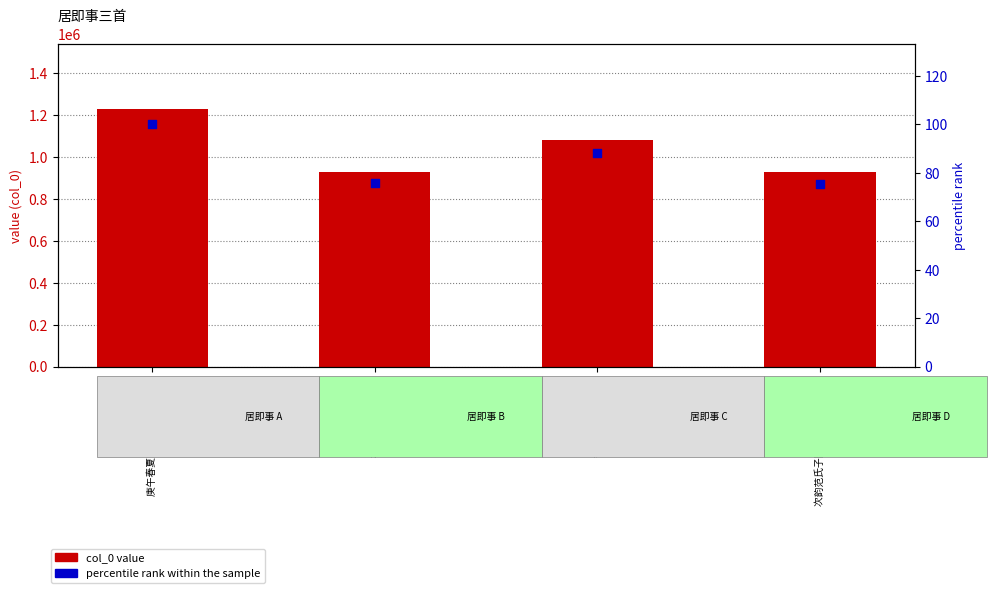

Which series reaches the maximum Y coordinate?

col_0